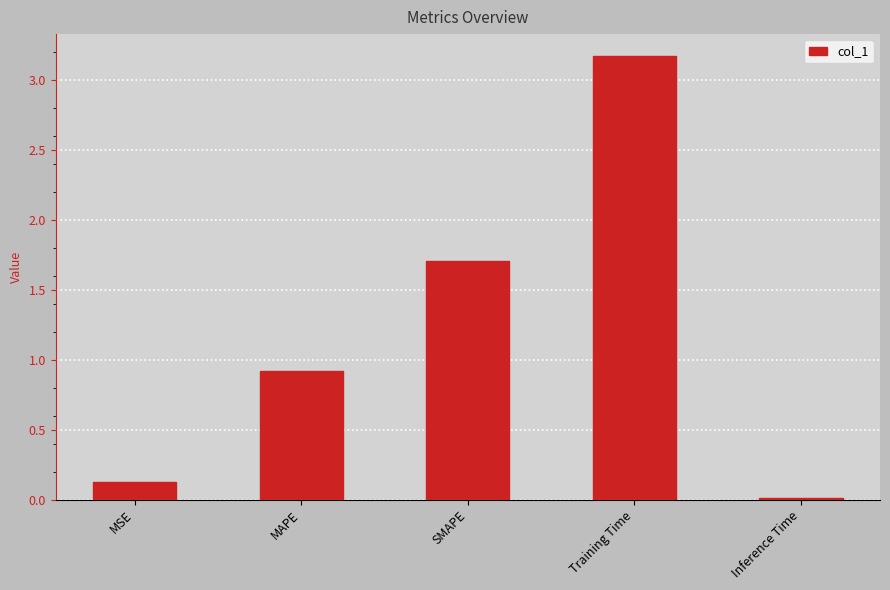

The value at MAPE is 0.9. True or false?

True